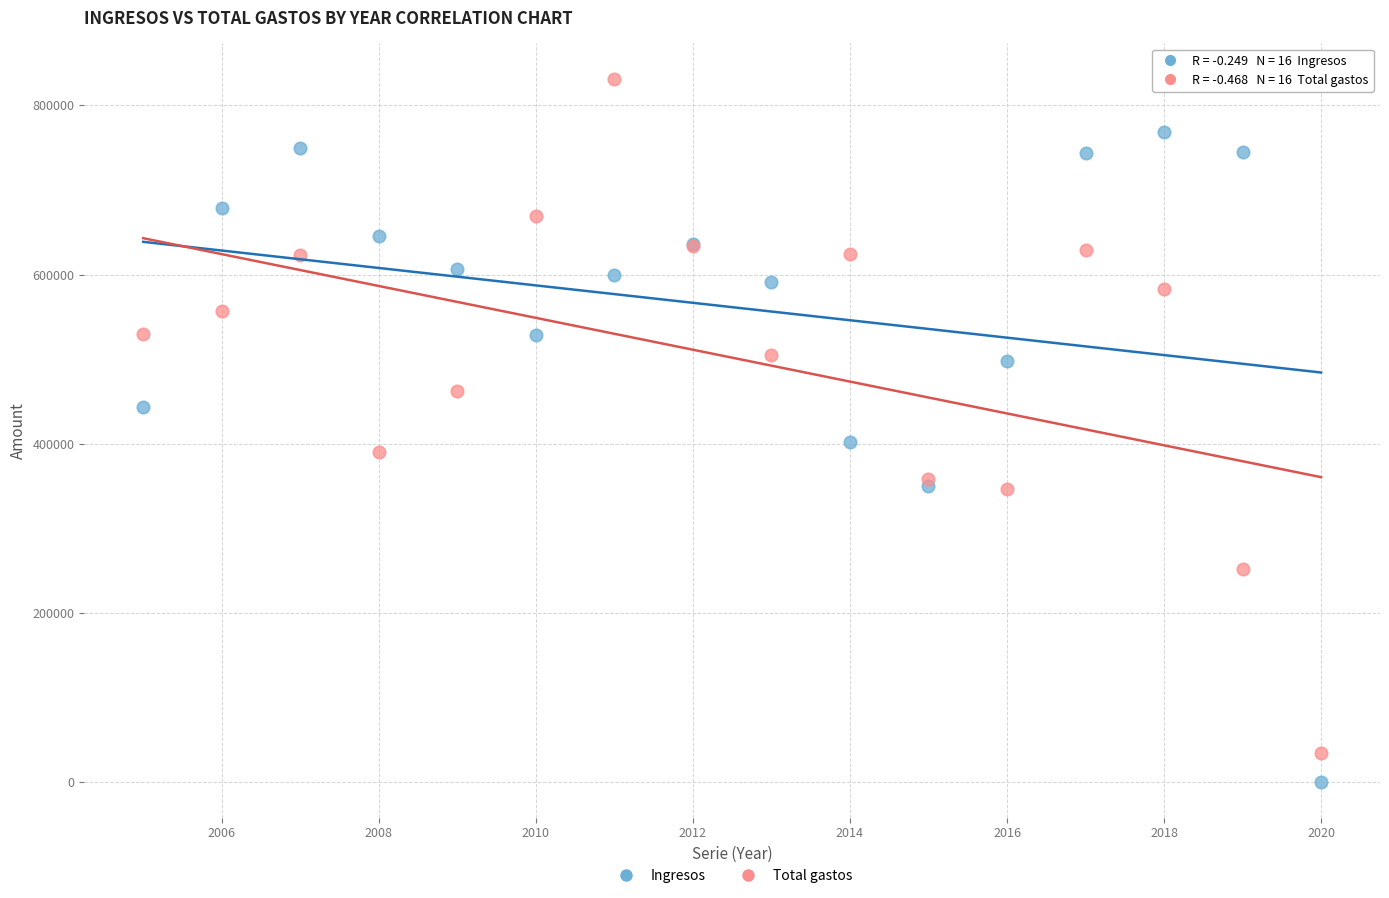

Across all series, what Y value is closest to 415792?

402176